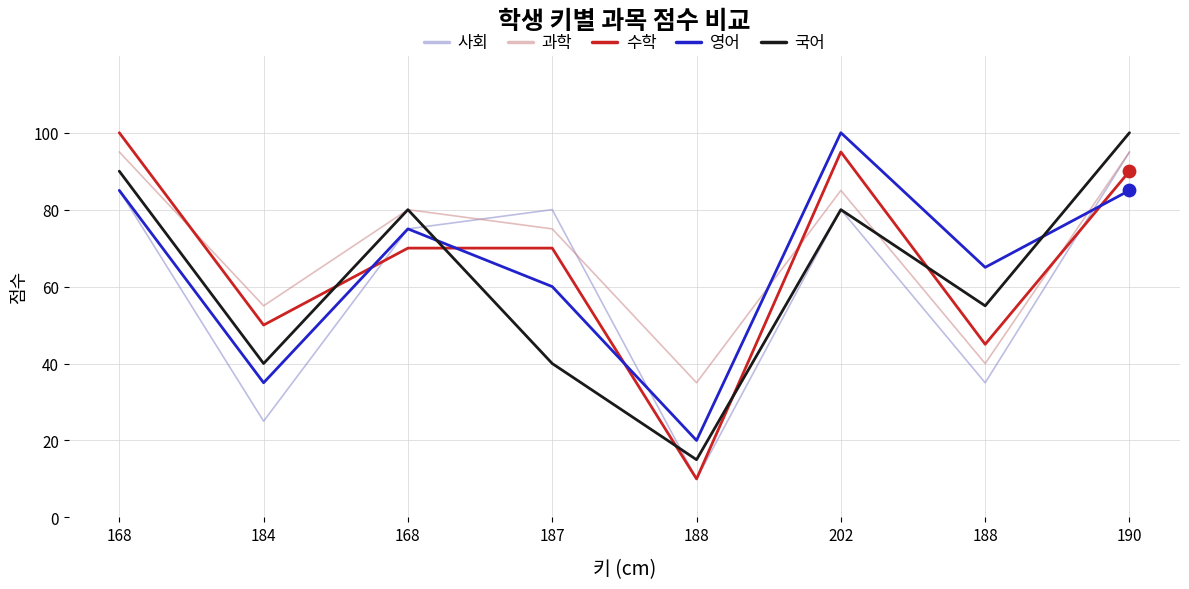

At which category is the sum across all series the highest?

190